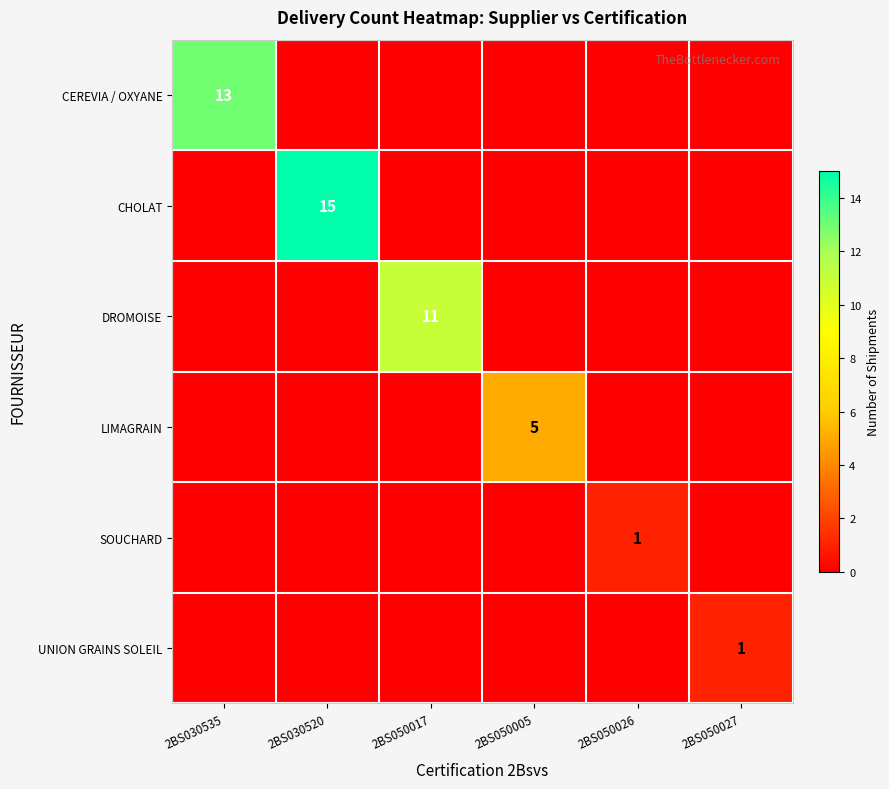

Is it true that LIMAGRAIN equals 5 at 2BS050005?

True